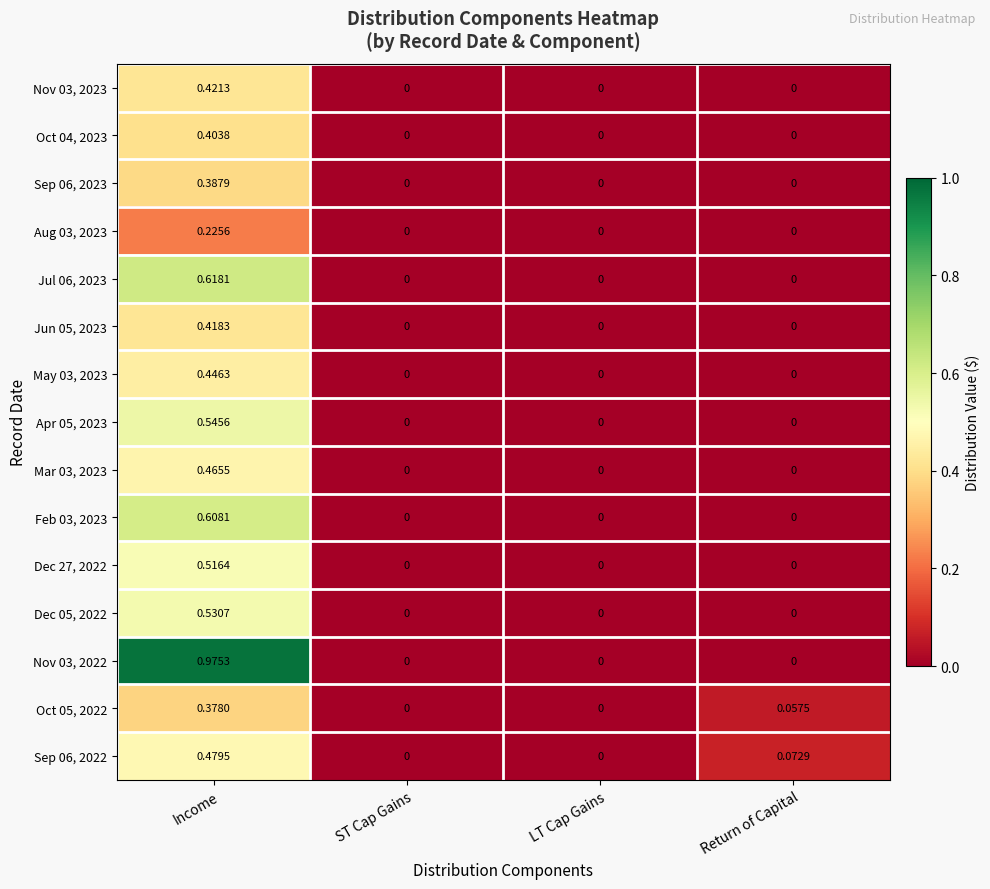

At which category is the sum across all series the highest?

Income